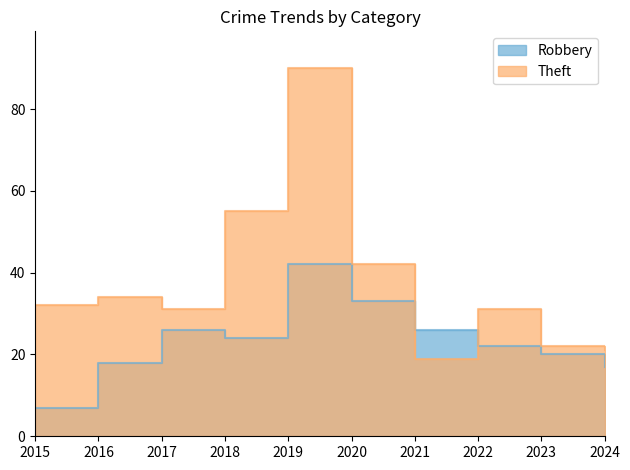

What is the sum of the Robbery values at 2017 and 2020?

59